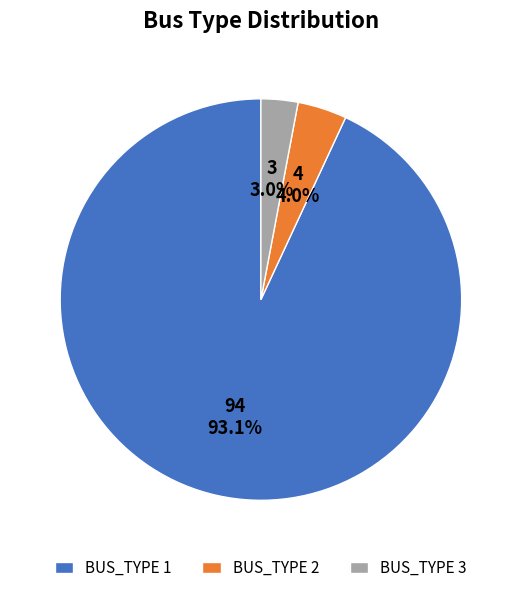

Does BUS_TYPE 2 represent more than half of the total?

No